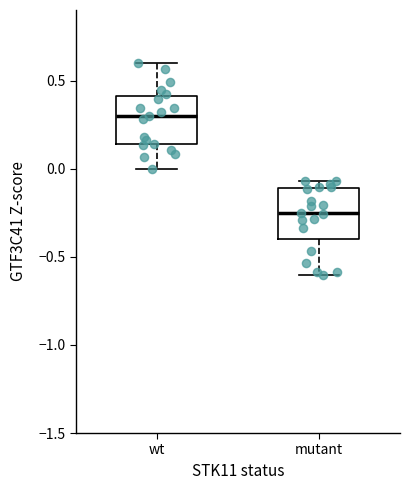

Reading left to right, read every box against the y-axis: the position of its median line, the range the box covers, and the ends of its whiskers. The values are not printed on the chart, so give them approximately, as read against the axis.

wt: median 0.30, box 0.15 to 0.40, whiskers 0.00 to 0.60
mutant: median -0.25, box -0.40 to -0.10, whiskers -0.60 to -0.05